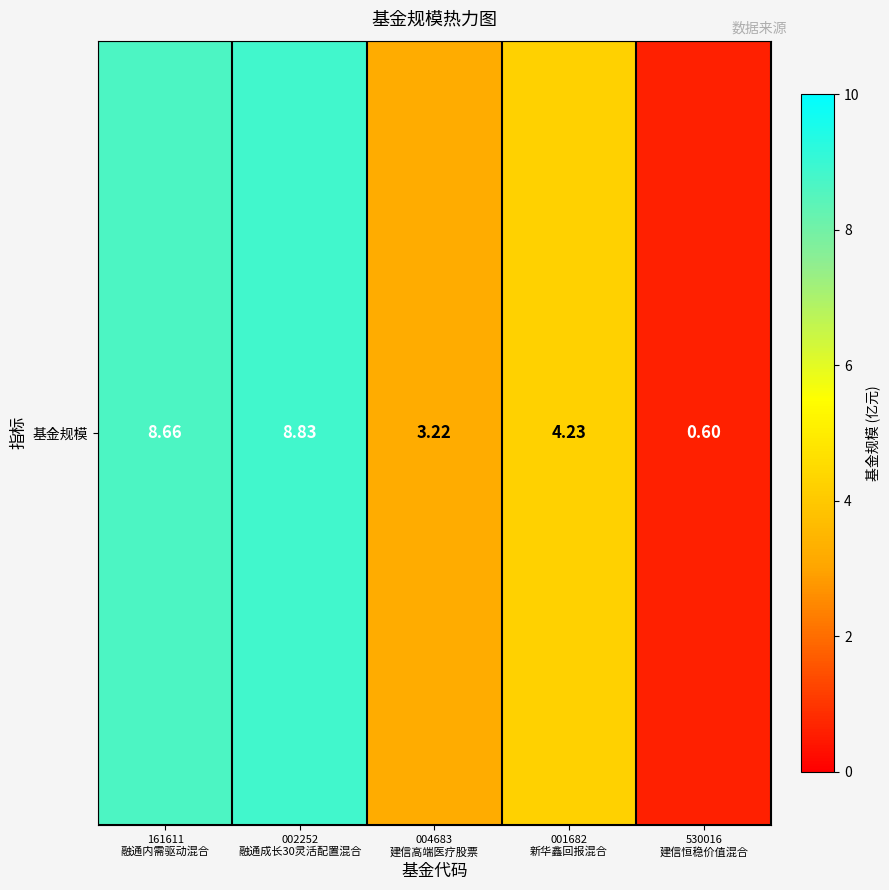

Which has a higher value, 004683
建信高端医疗股票 or 002252
融通成长30灵活配置混合?

002252
融通成长30灵活配置混合